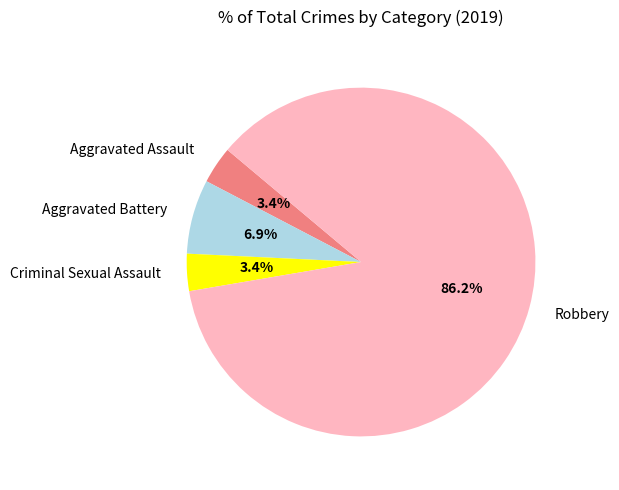

What is the majority slice?

Robbery